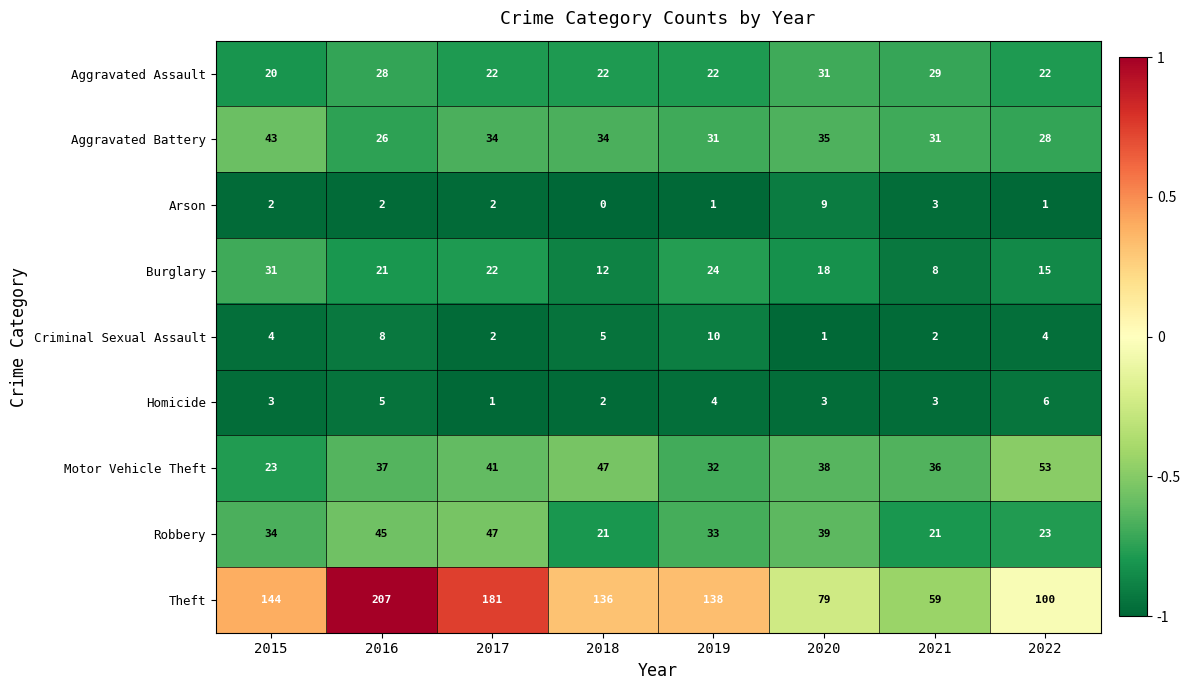

Which category has the highest value in the Aggravated Assault series?

2020